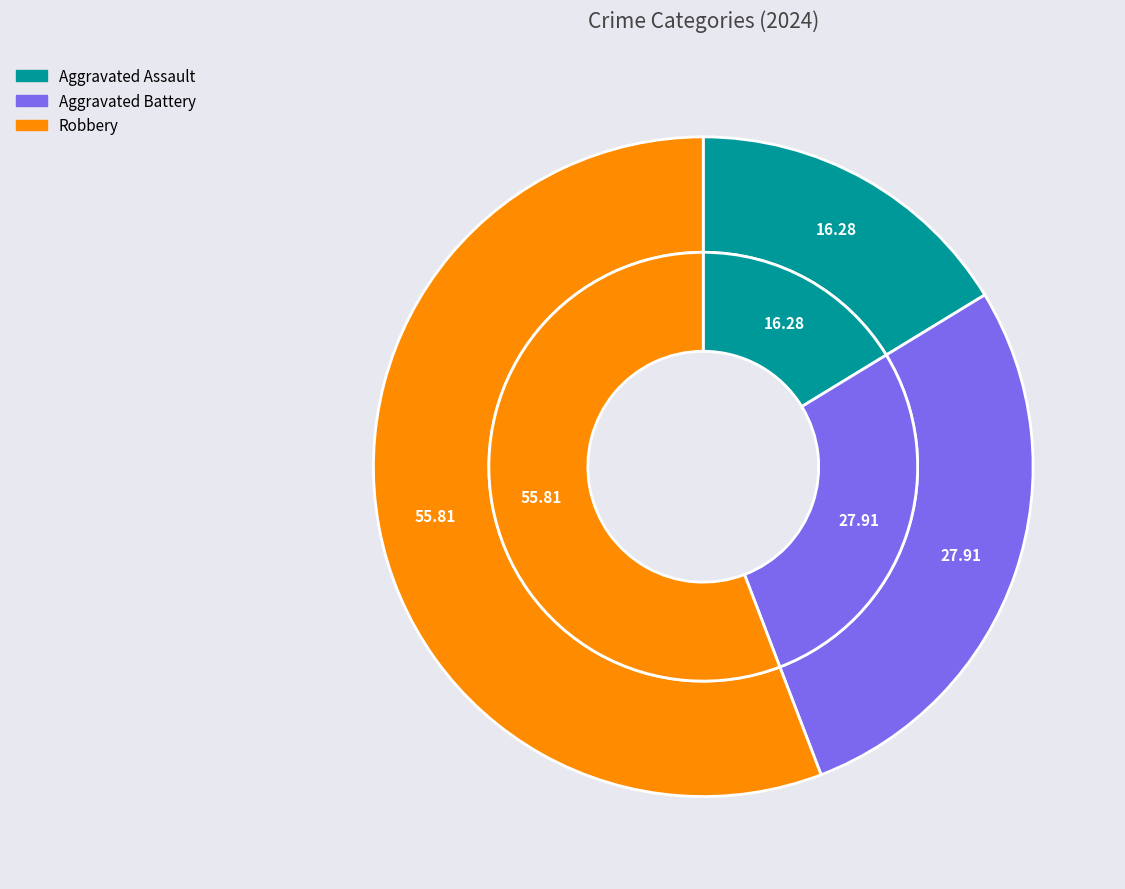

Is it true that Aggravated Assault is 16% of the pie?

True